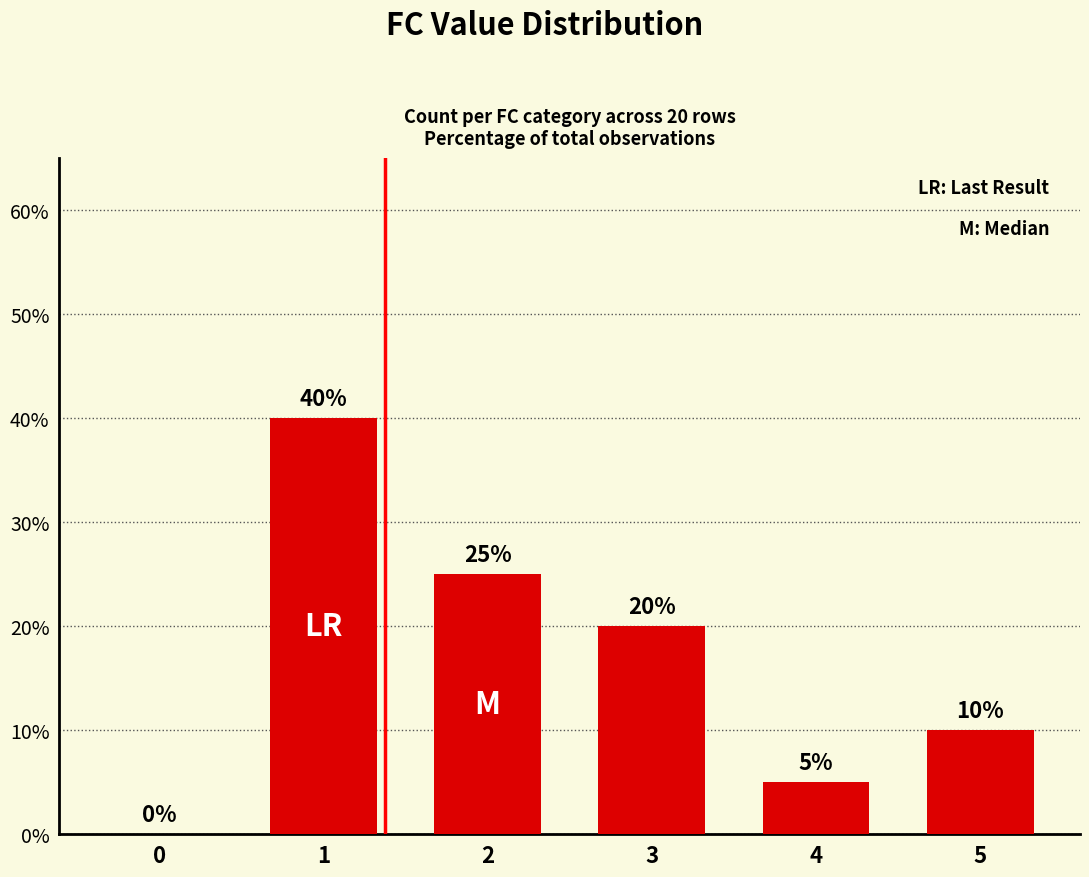

What is the ratio of the value at 5 to the value at 2?

0.4